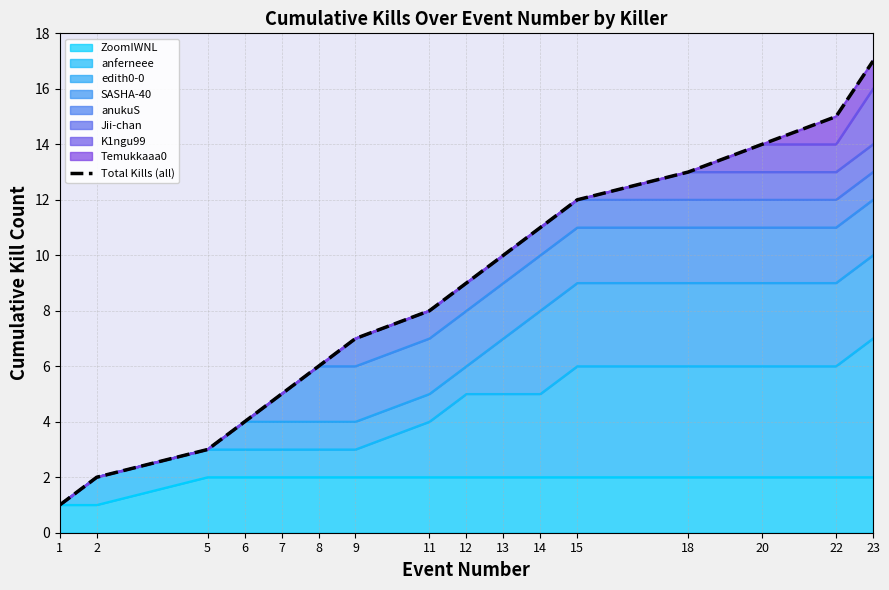

What value does the data have at 2?

2